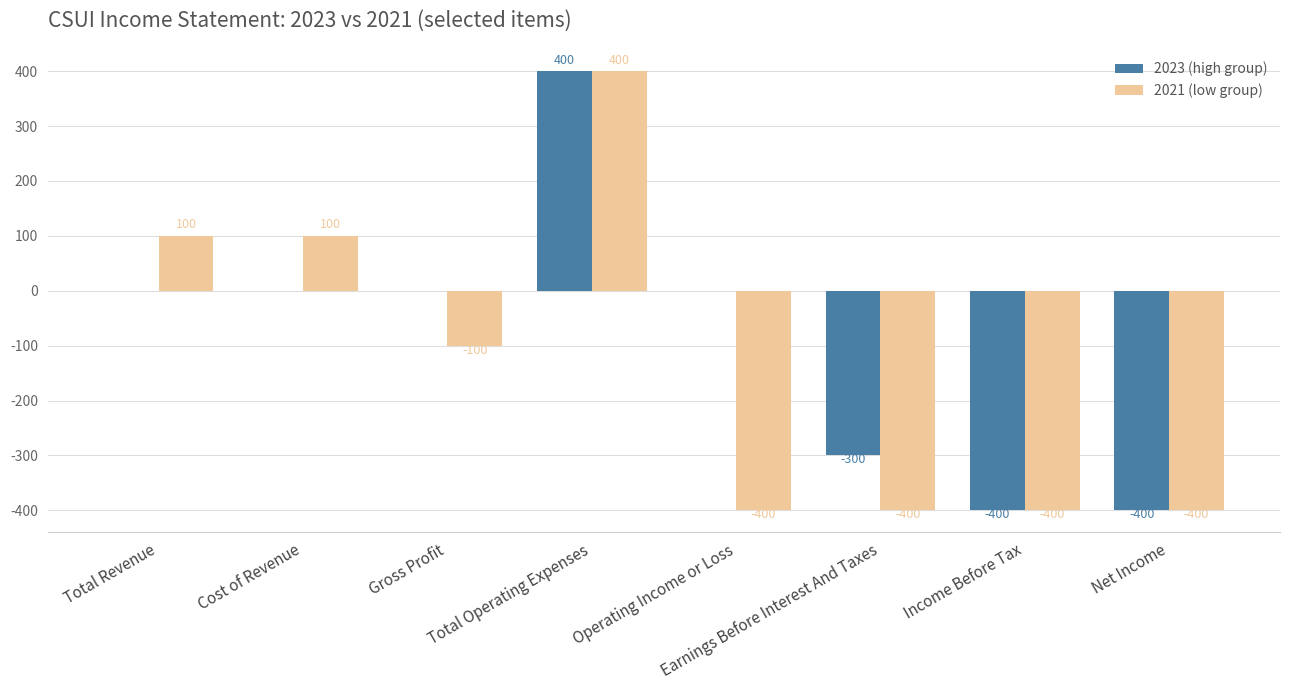

The value of 2021 (low group) at Income Before Tax is -400. True or false?

True